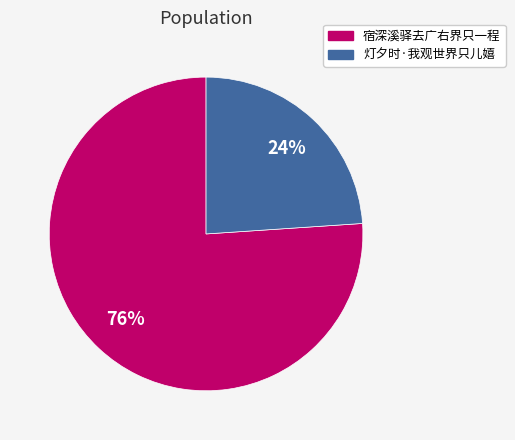

Rank the categories by value from lowest to highest.

灯夕时·我观世界只儿嬉, 宿深溪驿去广右界只一程